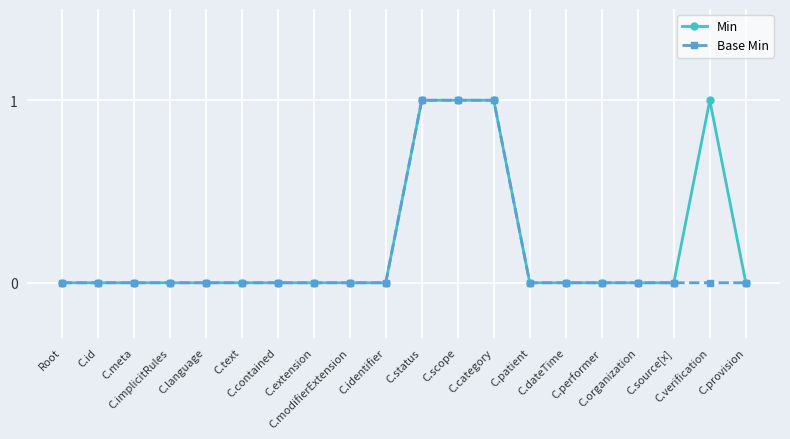

What is the greatest value displayed?

1